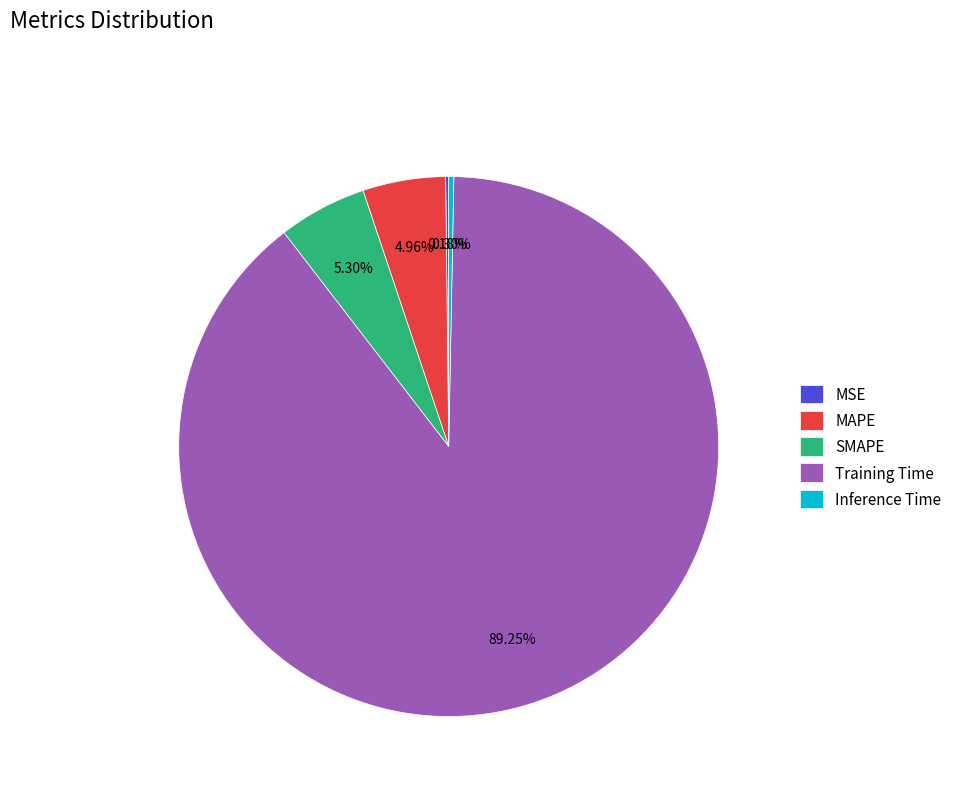

Which slice is the largest?

Training Time